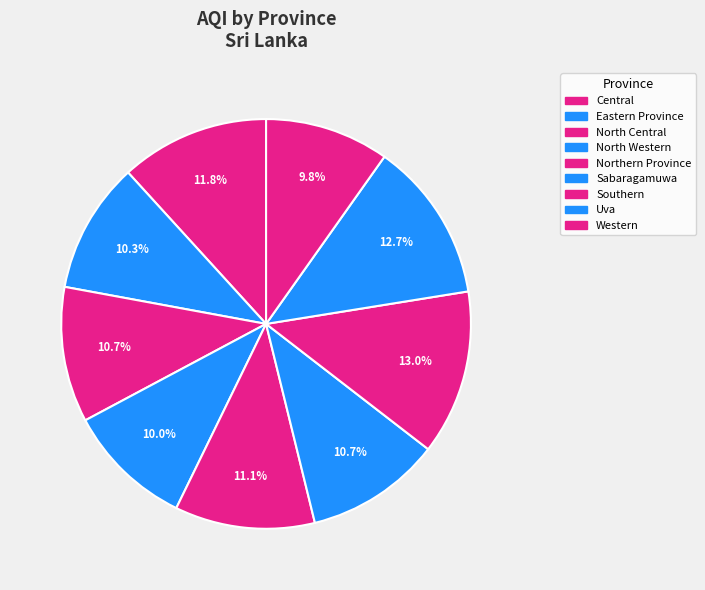

To the nearest percent, what is the difference between the largest and smallest slice percentages?

3%